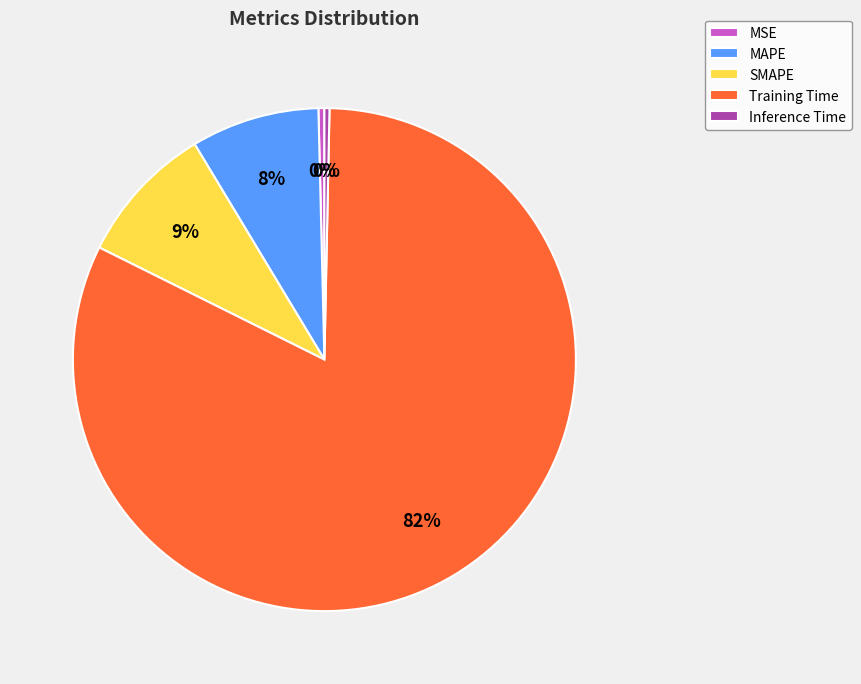

To the nearest percent, what portion does MAPE represent?

8%